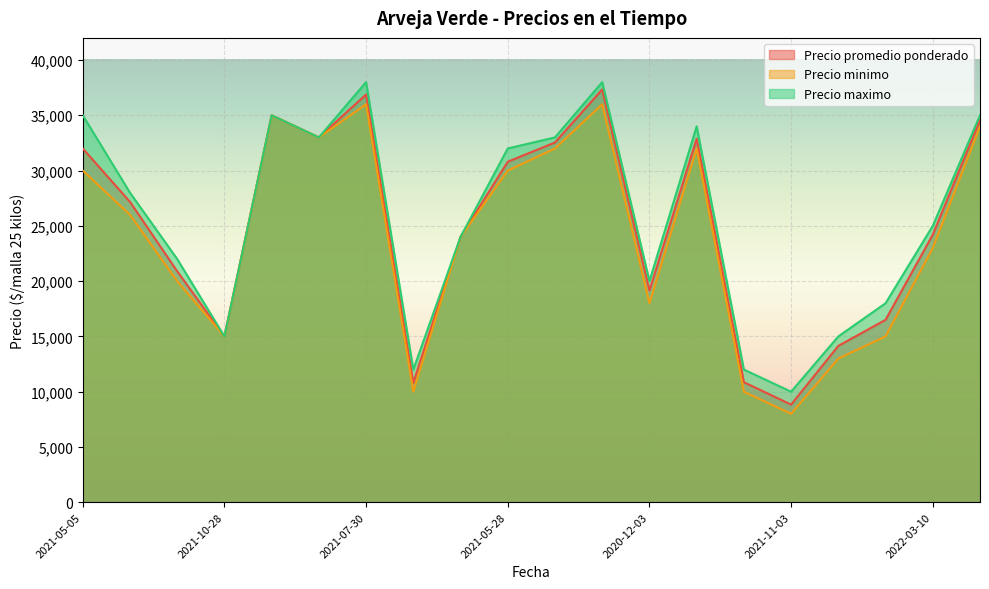

Is it true that Precio maximo equals 58319 at 2021-08-04?

False